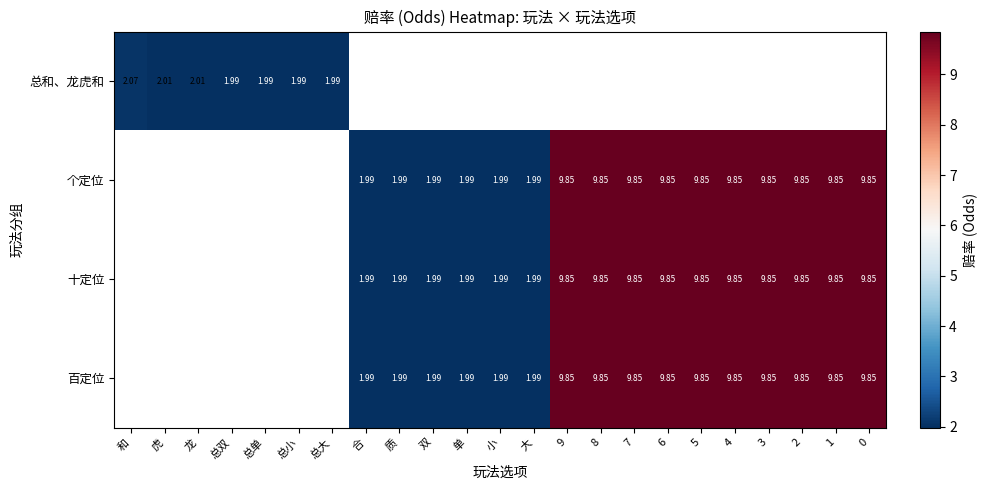

What is the minimum value shown in the chart?

2.0